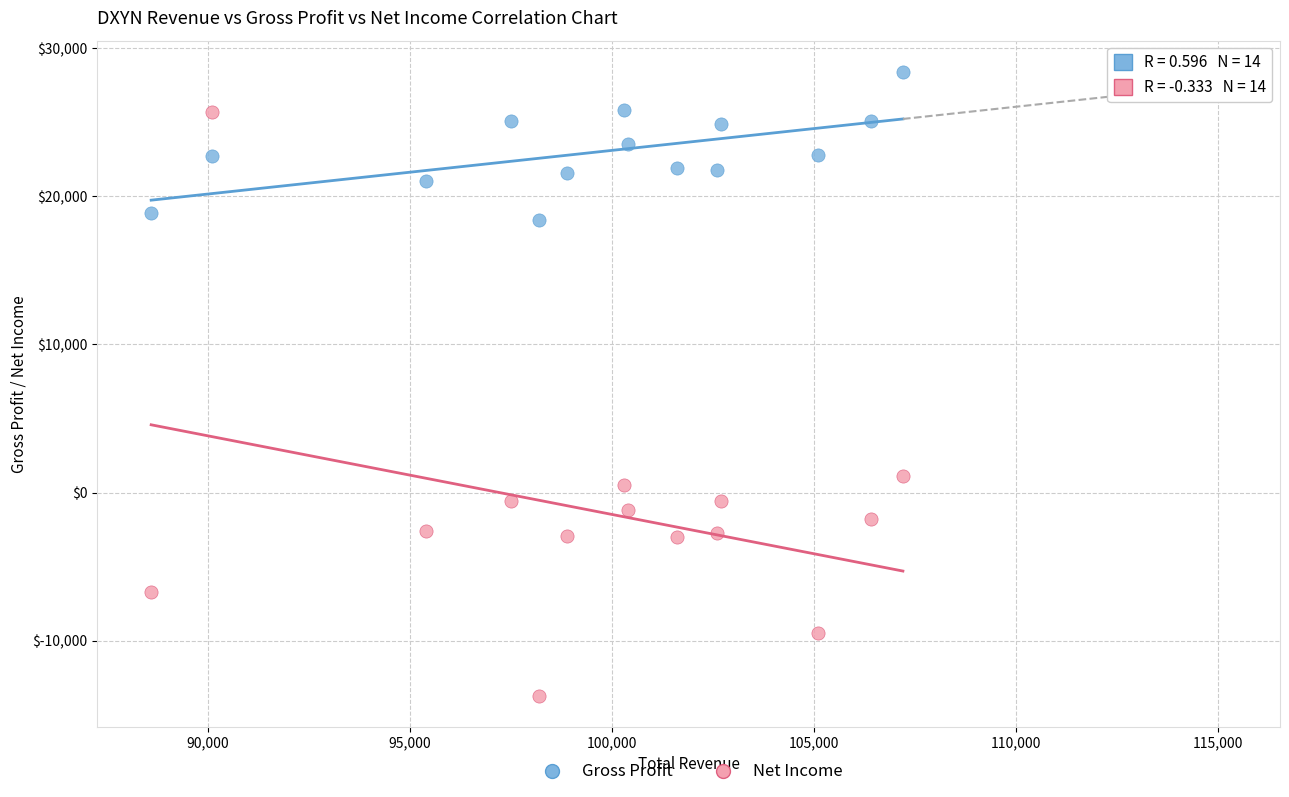

Which series has the widest spread of Y values?

Net Income